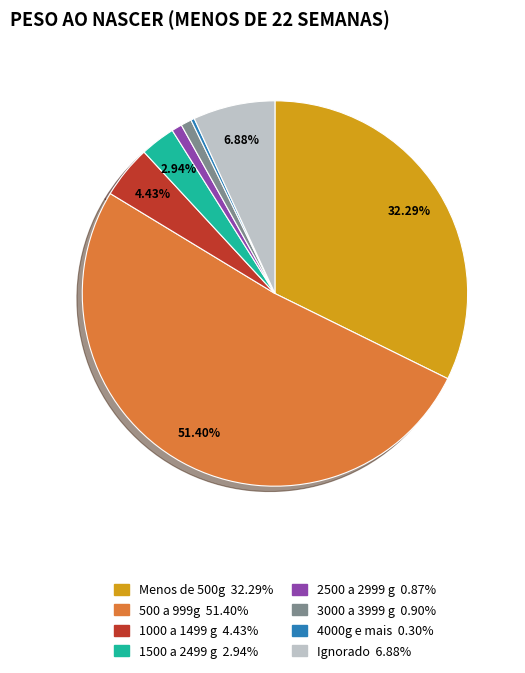

Does 2500 a 2999 g represent more than half of the total?

No